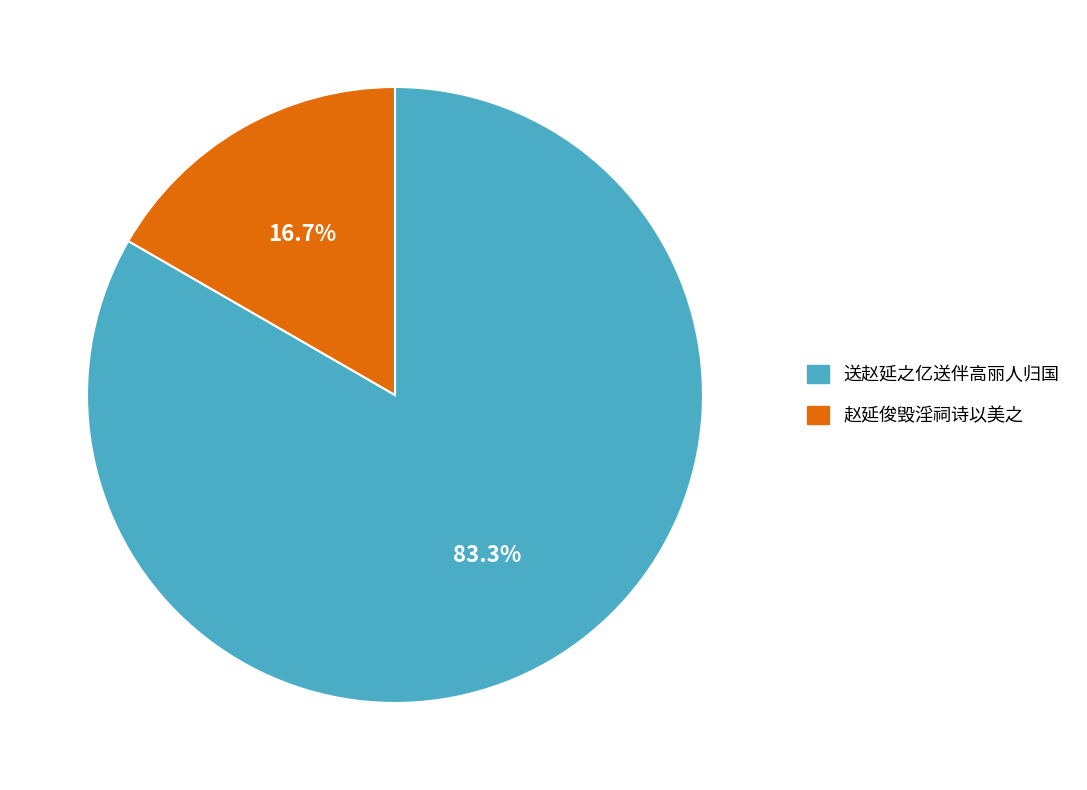

Is it true that 送赵延之亿送伴高丽人归国 is 75% of the pie?

False